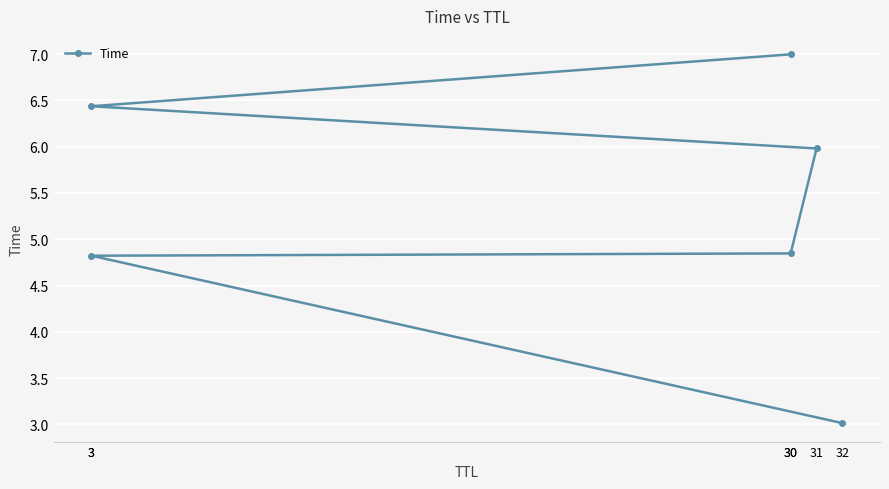

Where is the data nearest to the value 5?

30